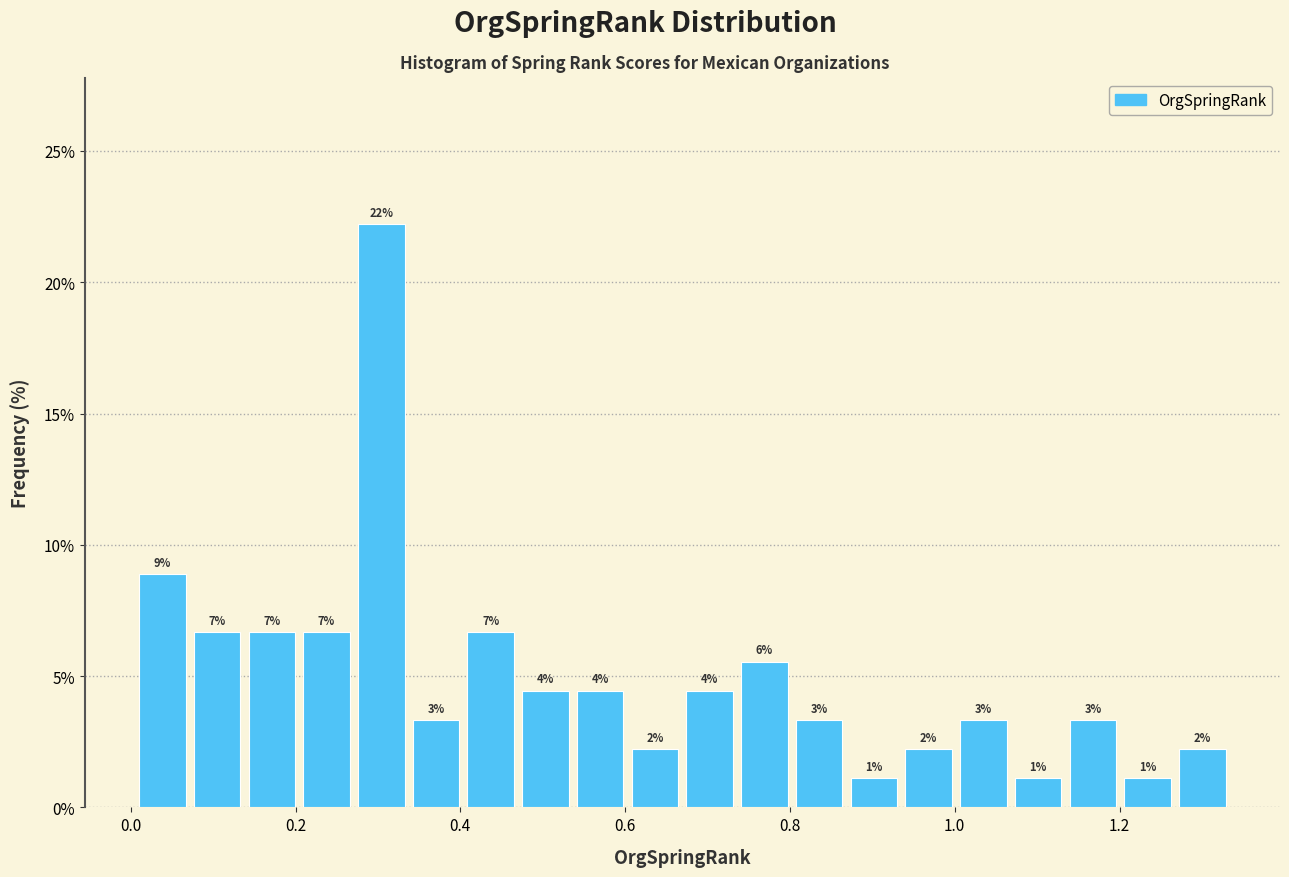

Around what value on the x-axis is the tallest bar? Give the approximate position of its centre, as read against the axis.

0.30